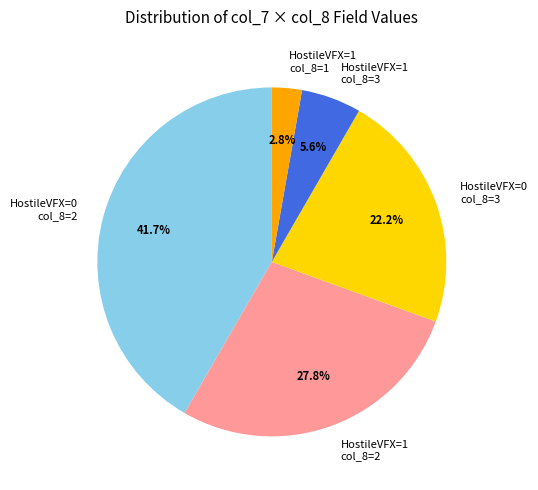

Which category has the biggest portion of the pie?

HostileVFX=0 col_8=2